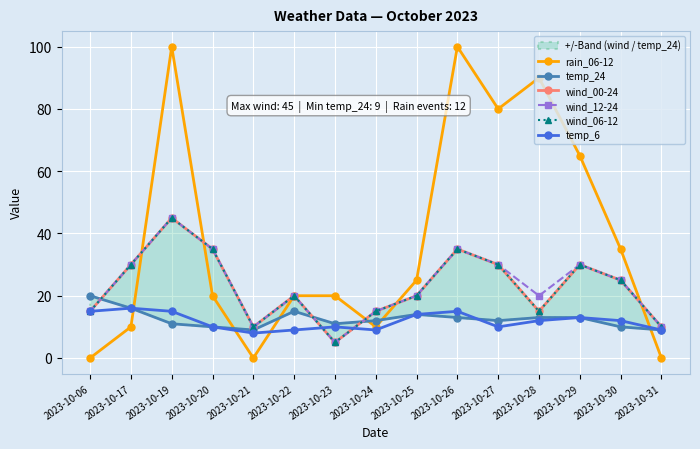

What are all the series names shown in the legend?

rain_06-12, temp_24, wind_00-24, wind_12-24, wind_06-12, temp_6